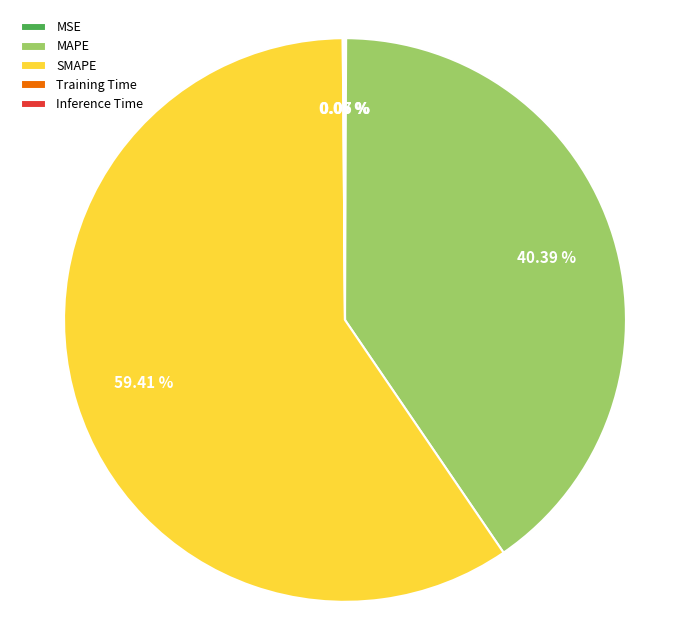

Which slice is the largest?

SMAPE